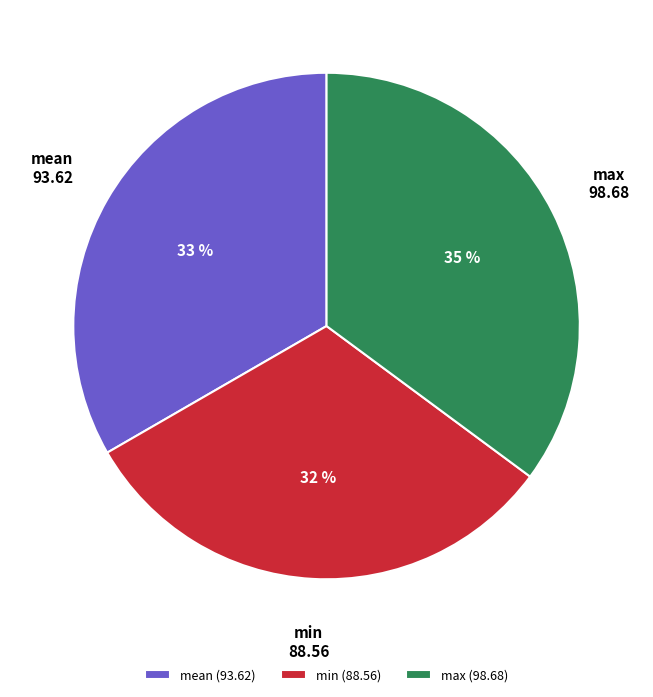

How many segments does this pie chart have?

3